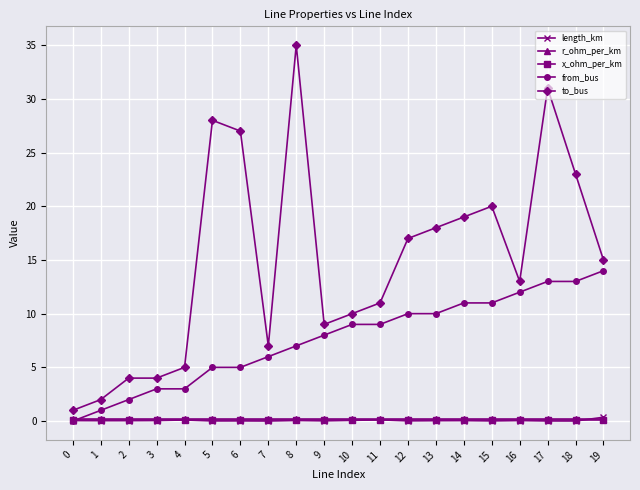

Is it true that to_bus equals 11.3 at 14?

False